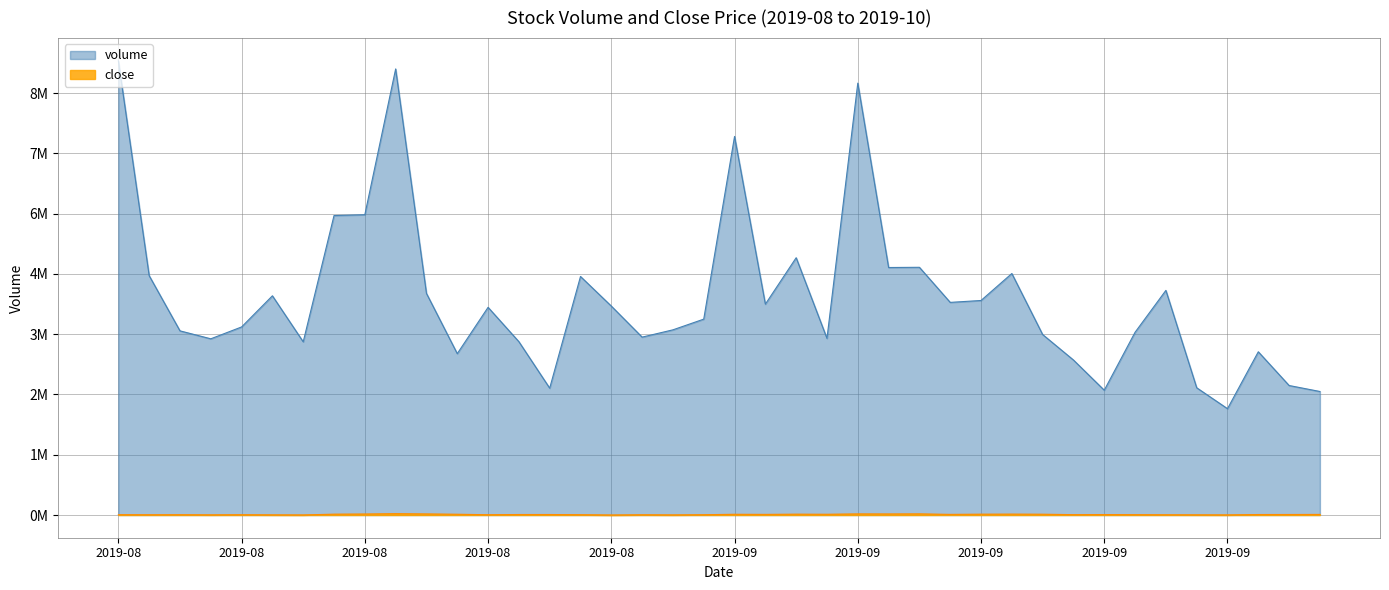

What value does the volume series have at 2019-09-26?

9.3